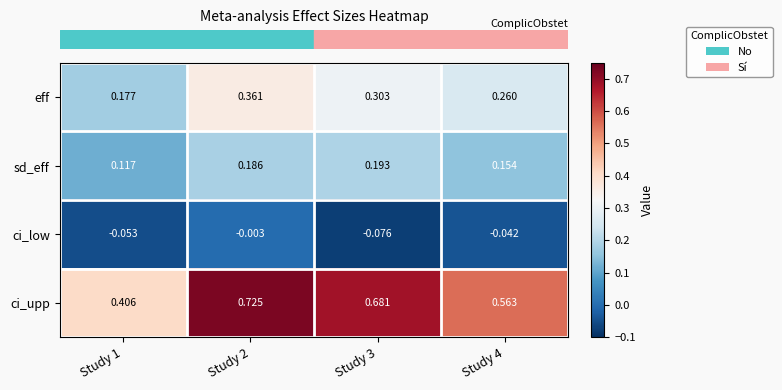

Rank the series by their average value, from lowest to highest.

ci_low, sd_eff, eff, ci_upp